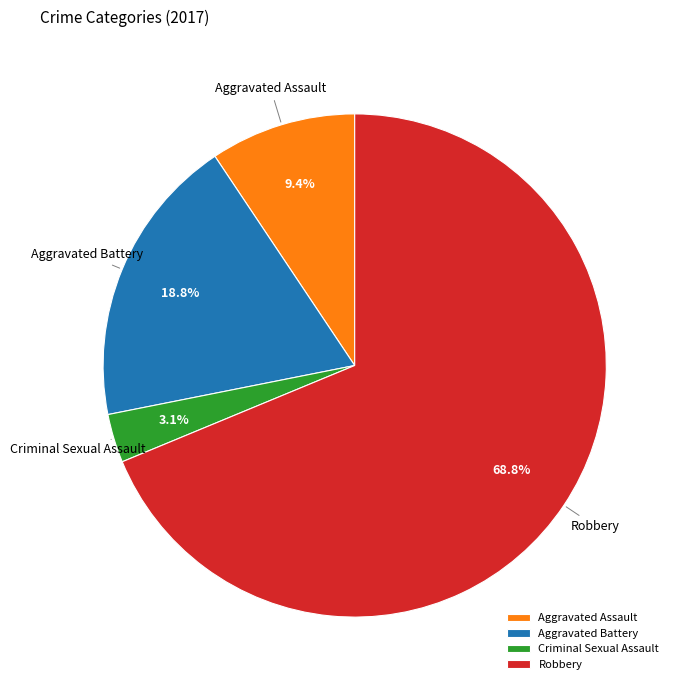

To the nearest percent, what is the difference between the largest and smallest slice percentages?

66%